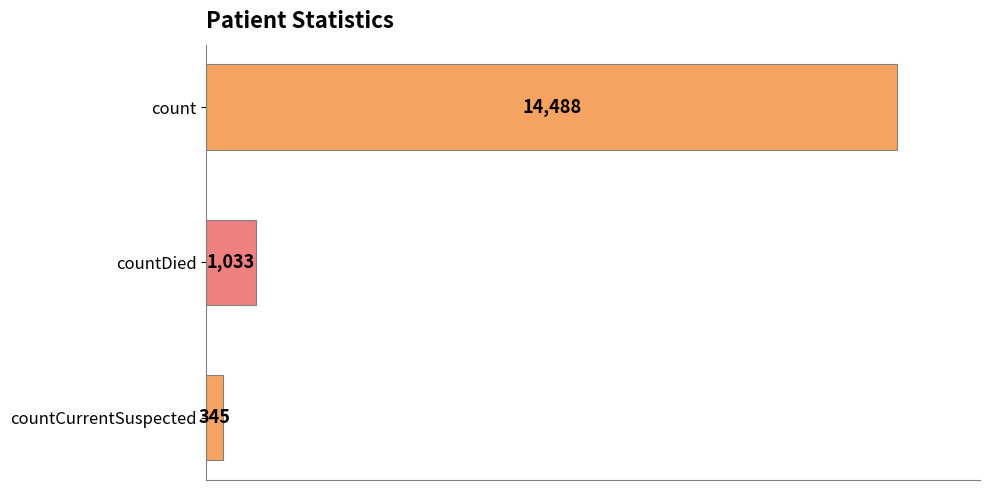

The chart shows a value of 1033 at countDied. True or false?

True